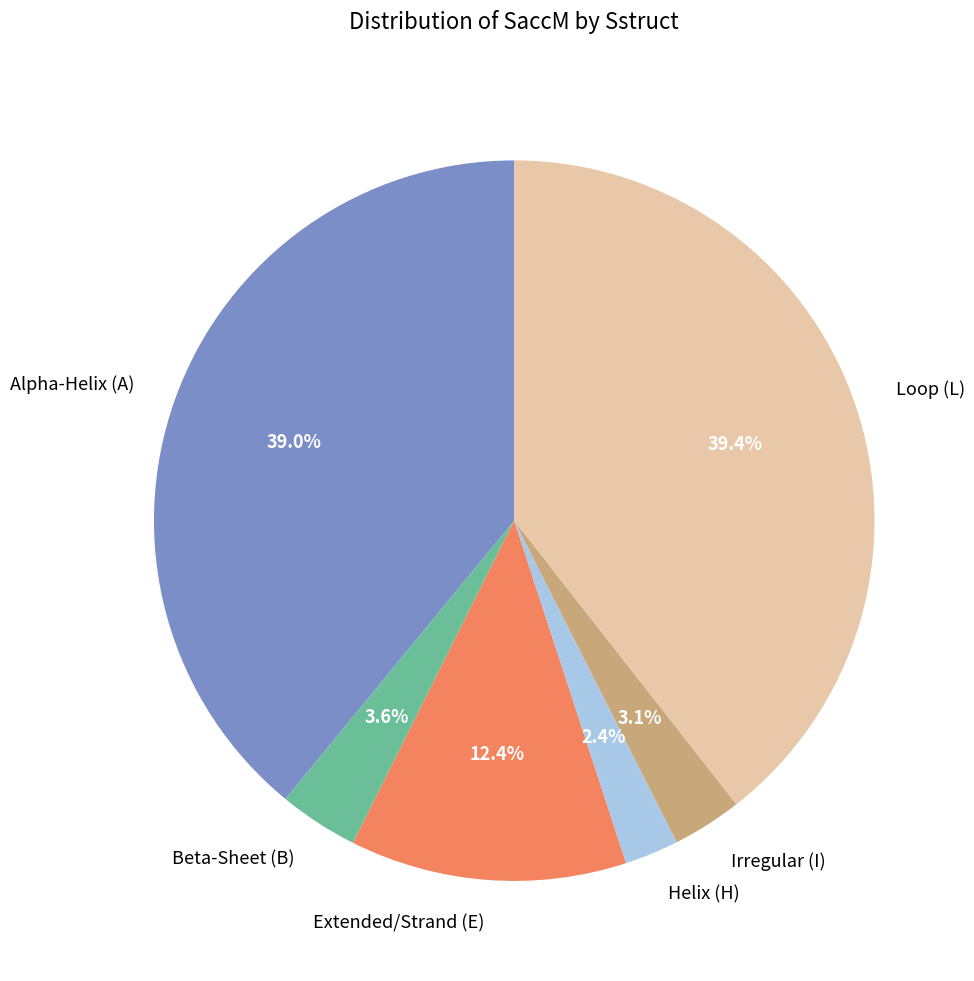

How much of the chart is everything except Loop (L)?

60.6%